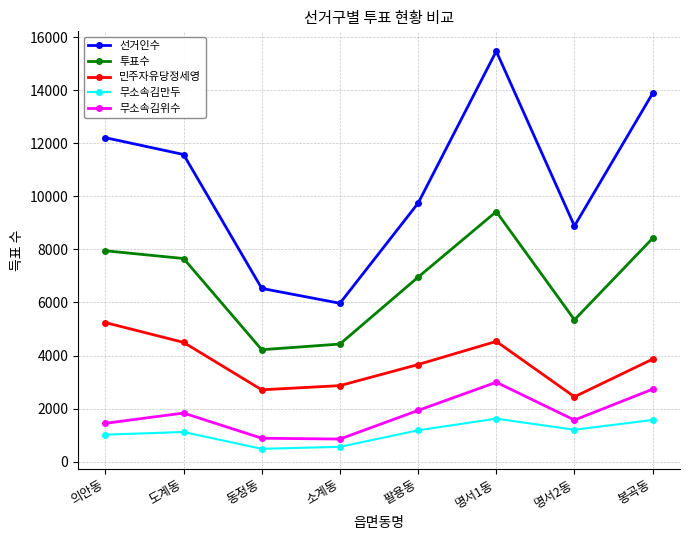

How many interior local valleys does the 무소속김위수 series have?

2